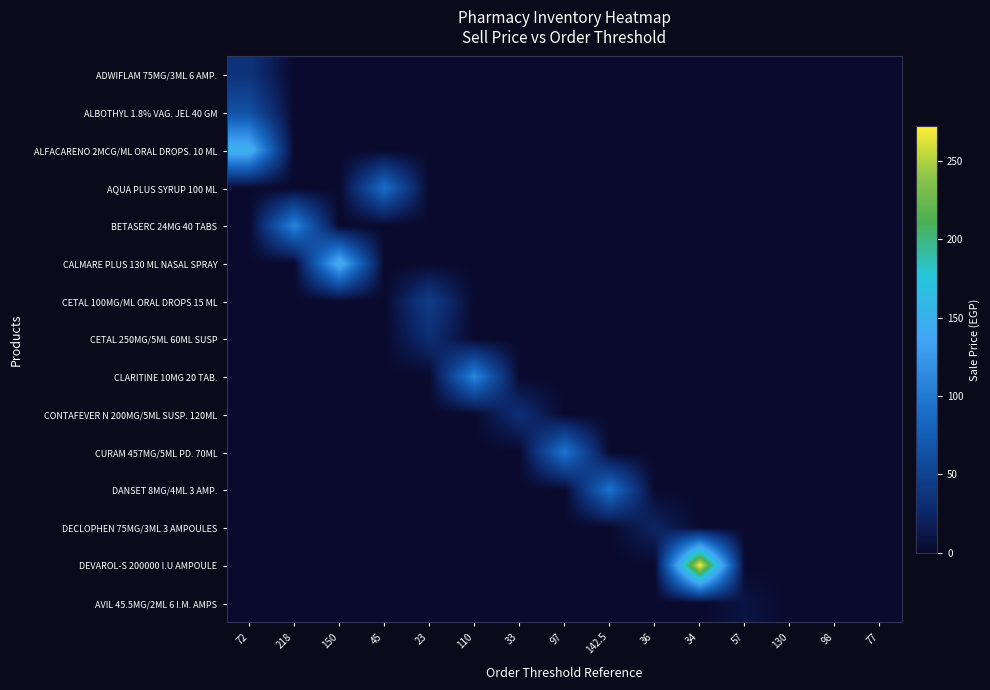

Reading right to left, what are all the values shown in this chart?

ADWIFLAM 75MG/3ML 6 AMP.: 77=0.0	98=0.0	130=0.0	57=0.0	34=0.0	36=0.0	142.5=0.0	97=0.0	33=0.0	110=0.0	23=0.0	45=0.0	150=0.0	218=0.0	72=36.0
ALBOTHYL 1.8% VAG. JEL 40 GM: 77=0.0	98=0.0	130=0.0	57=0.0	34=0.0	36=0.0	142.5=0.0	97=0.0	33=0.0	110=0.0	23=0.0	45=0.0	150=0.0	218=0.0	72=64.0
ALFACARENO 2MCG/ML ORAL DROPS. 10 ML: 77=0.0	98=0.0	130=0.0	57=0.0	34=0.0	36=0.0	142.5=0.0	97=0.0	33=0.0	110=0.0	23=0.0	45=0.0	150=0.0	218=0.0	72=152.0
AQUA PLUS SYRUP 100 ML: 77=0.0	98=0.0	130=0.0	57=0.0	34=0.0	36=0.0	142.5=0.0	97=0.0	33=0.0	110=0.0	23=0.0	45=90.0	150=0.0	218=0.0	72=0.0
BETASERC 24MG 40 TABS: 77=0.0	98=0.0	130=0.0	57=0.0	34=0.0	36=0.0	142.5=0.0	97=0.0	33=0.0	110=0.0	23=0.0	45=0.0	150=0.0	218=109.0	72=0.0
CALMARE PLUS 130 ML NASAL SPRAY: 77=0.0	98=0.0	130=0.0	57=0.0	34=0.0	36=0.0	142.5=0.0	97=0.0	33=0.0	110=0.0	23=0.0	45=0.0	150=150.0	218=0.0	72=0.0
CETAL 100MG/ML ORAL DROPS 15 ML: 77=0.0	98=0.0	130=0.0	57=0.0	34=0.0	36=0.0	142.5=0.0	97=0.0	33=0.0	110=0.0	23=46.0	45=0.0	150=0.0	218=0.0	72=0.0
CETAL 250MG/5ML 60ML SUSP: 77=0.0	98=0.0	130=0.0	57=0.0	34=0.0	36=0.0	142.5=0.0	97=0.0	33=0.0	110=0.0	23=31.0	45=0.0	150=0.0	218=0.0	72=0.0
CLARITINE 10MG 20 TAB.: 77=0.0	98=0.0	130=0.0	57=0.0	34=0.0	36=0.0	142.5=0.0	97=0.0	33=0.0	110=110.0	23=0.0	45=0.0	150=0.0	218=0.0	72=0.0
CONTAFEVER N 200MG/5ML SUSP. 120ML: 77=0.0	98=0.0	130=0.0	57=0.0	34=0.0	36=0.0	142.5=0.0	97=0.0	33=33.0	110=0.0	23=0.0	45=0.0	150=0.0	218=0.0	72=0.0
CURAM 457MG/5ML PD. 70ML: 77=0.0	98=0.0	130=0.0	57=0.0	34=0.0	36=0.0	142.5=0.0	97=97.0	33=0.0	110=0.0	23=0.0	45=0.0	150=0.0	218=0.0	72=0.0
DANSET 8MG/4ML 3 AMP.: 77=0.0	98=0.0	130=0.0	57=0.0	34=0.0	36=0.0	142.5=94.0	97=0.0	33=0.0	110=0.0	23=0.0	45=0.0	150=0.0	218=0.0	72=0.0
DECLOPHEN 75MG/3ML 3 AMPOULES: 77=0.0	98=0.0	130=0.0	57=0.0	34=0.0	36=23.8	142.5=0.0	97=0.0	33=0.0	110=0.0	23=0.0	45=0.0	150=0.0	218=0.0	72=0.0
DEVAROL-S 200000 I.U AMPOULE: 77=0.0	98=0.0	130=0.0	57=0.0	34=272.0	36=0.0	142.5=0.0	97=0.0	33=0.0	110=0.0	23=0.0	45=0.0	150=0.0	218=0.0	72=0.0
AVIL 45.5MG/2ML 6 I.M. AMPS: 77=0.0	98=0.0	130=0.0	57=9.1	34=0.0	36=0.0	142.5=0.0	97=0.0	33=0.0	110=0.0	23=0.0	45=0.0	150=0.0	218=0.0	72=0.0